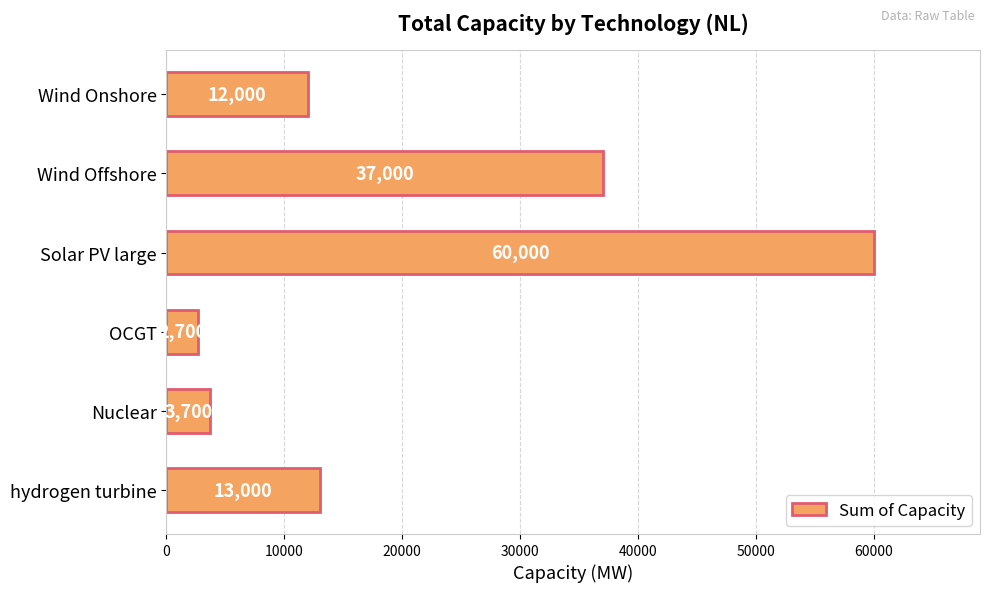

Is it true that the value at OCGT is 2700?

True